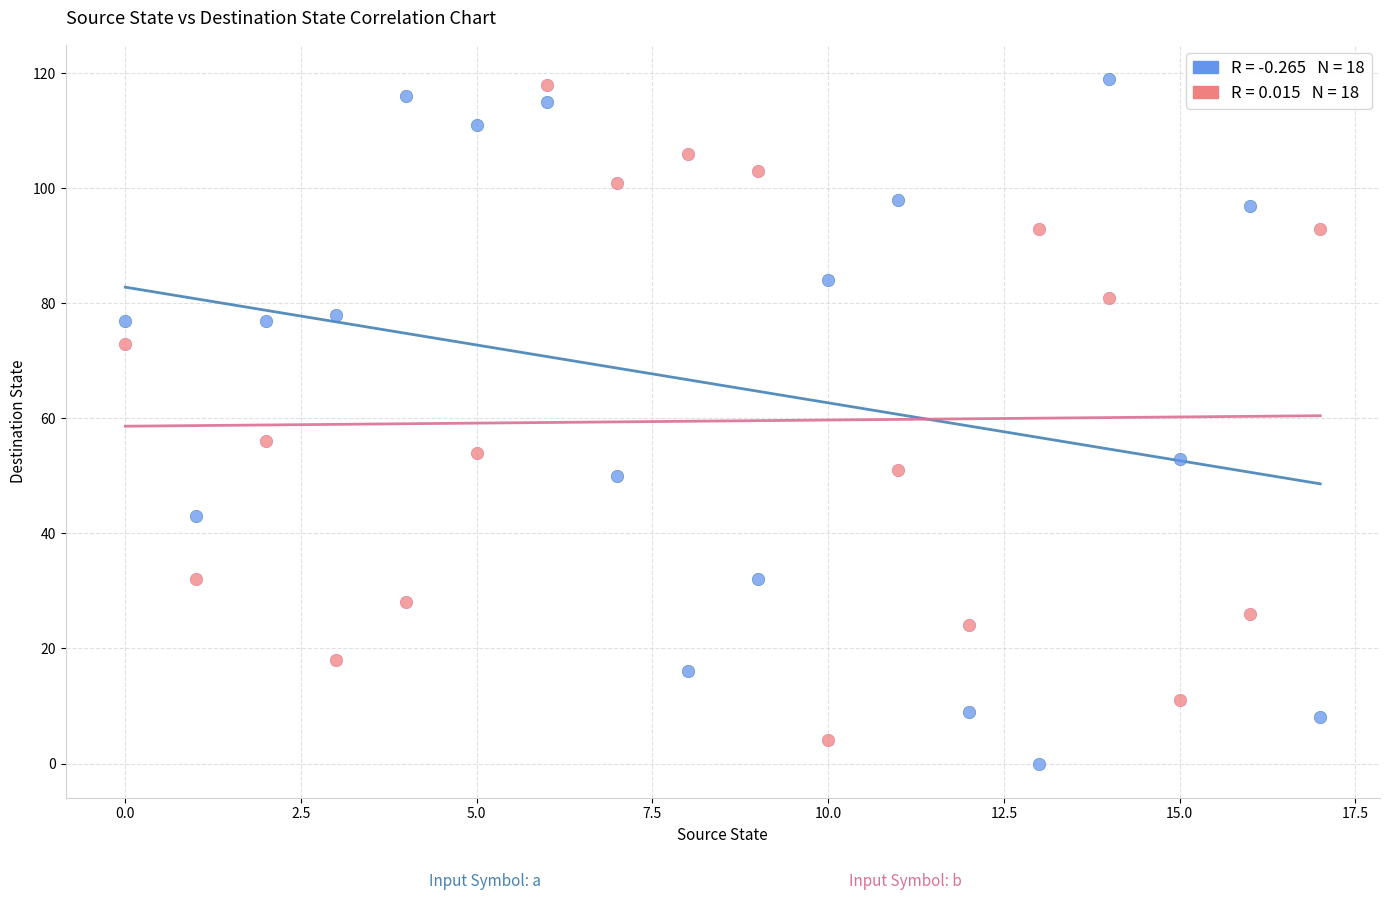

Across all data points, what is the range of Y values (max minus min)?

119